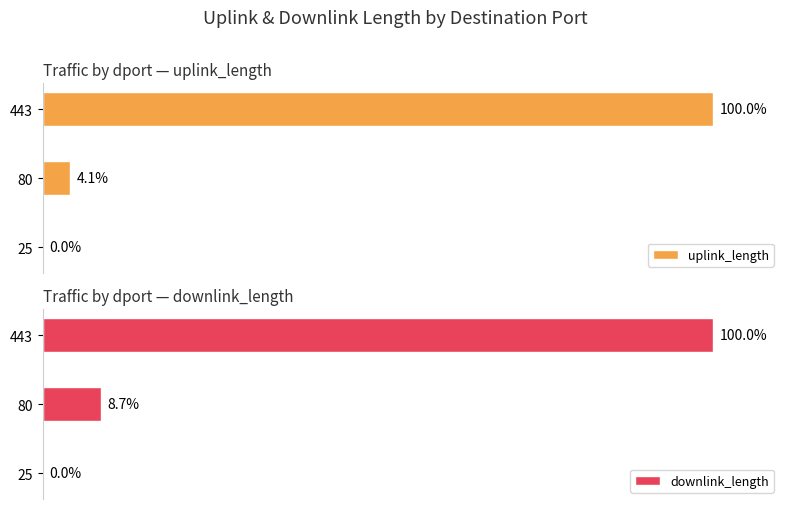

Reading left to right, transcribe all the data shown in this chart.

uplink_length: 0.0	4.1	100.0
downlink_length: 0.0	8.7	100.0